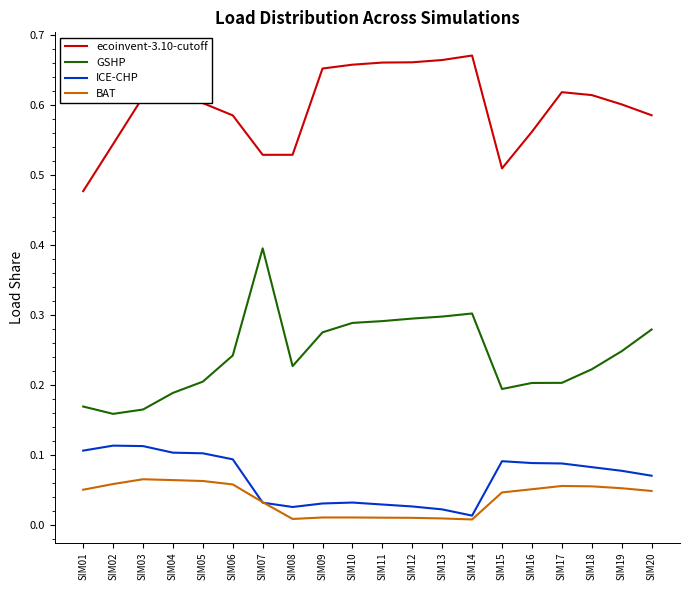

Is the value of ICE-CHP at SIM11 greater than the value of GSHP at SIM08?

No